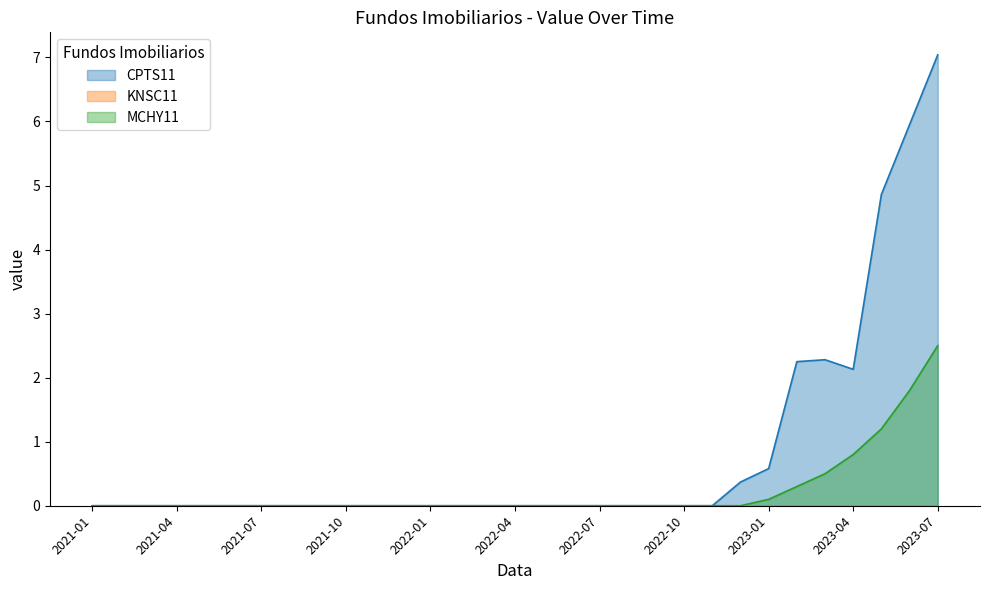

Which series has the largest total across all categories?

CPTS11